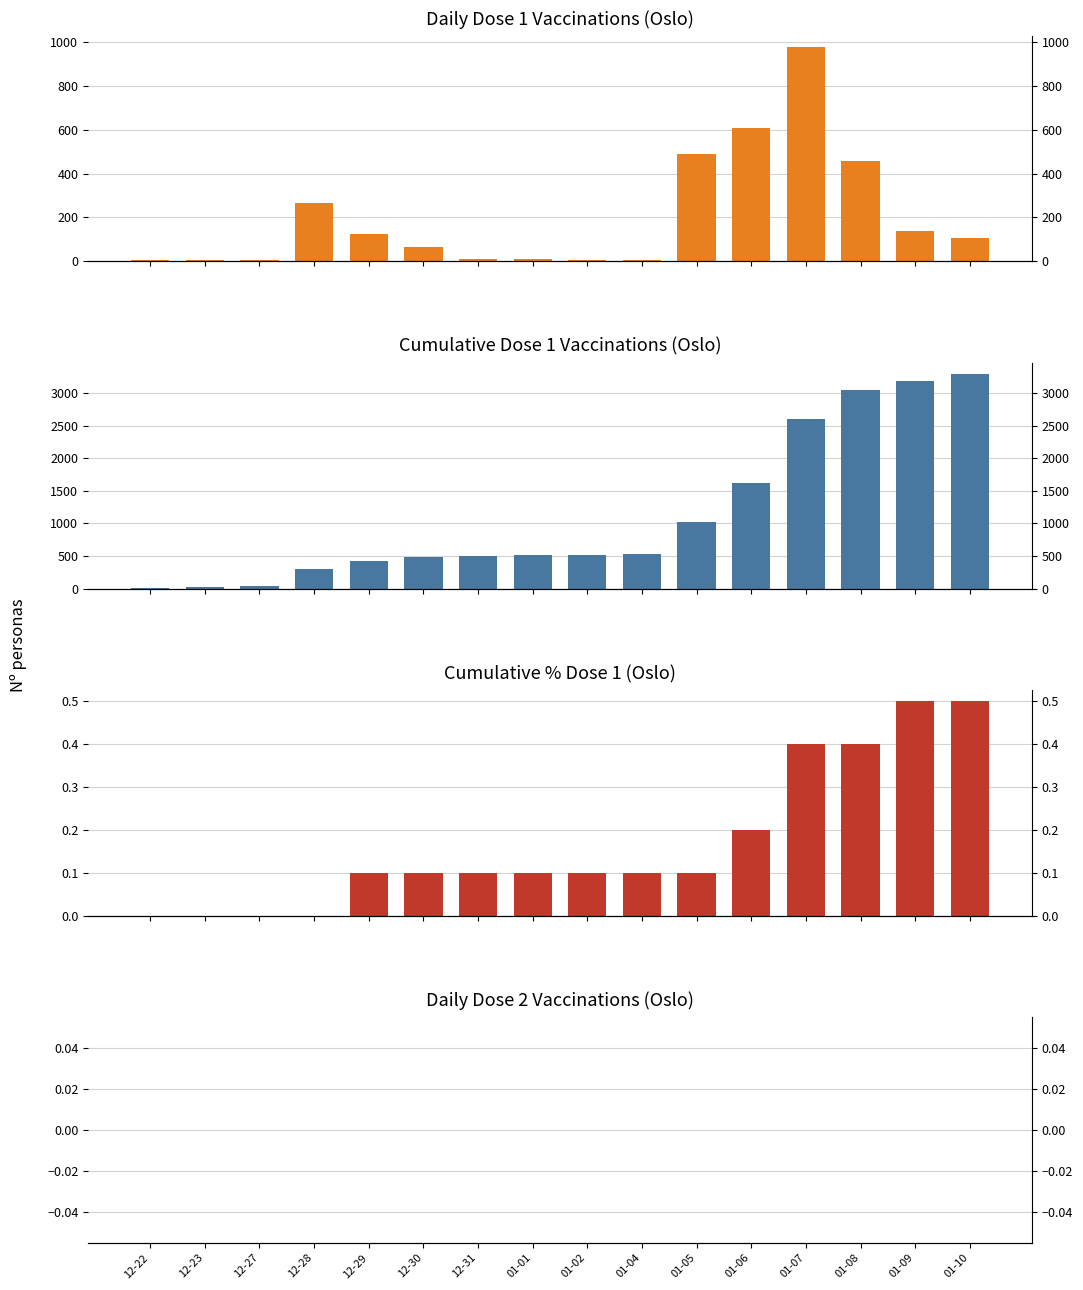

The value of cum_pr100_dose_1 at 01-10 is 0.5. True or false?

True